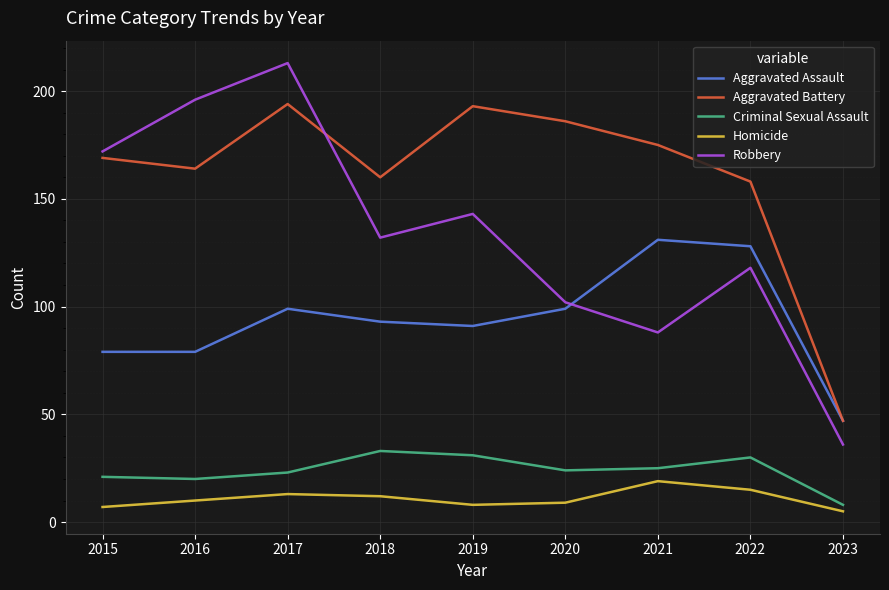

True or false: Robbery has more than 2 interior local peaks.

True